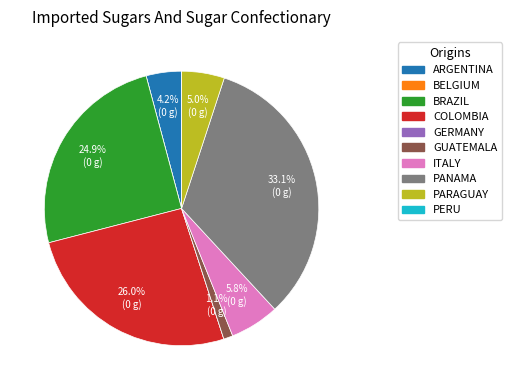

How much of the chart is everything except GUATEMALA?

98.9%